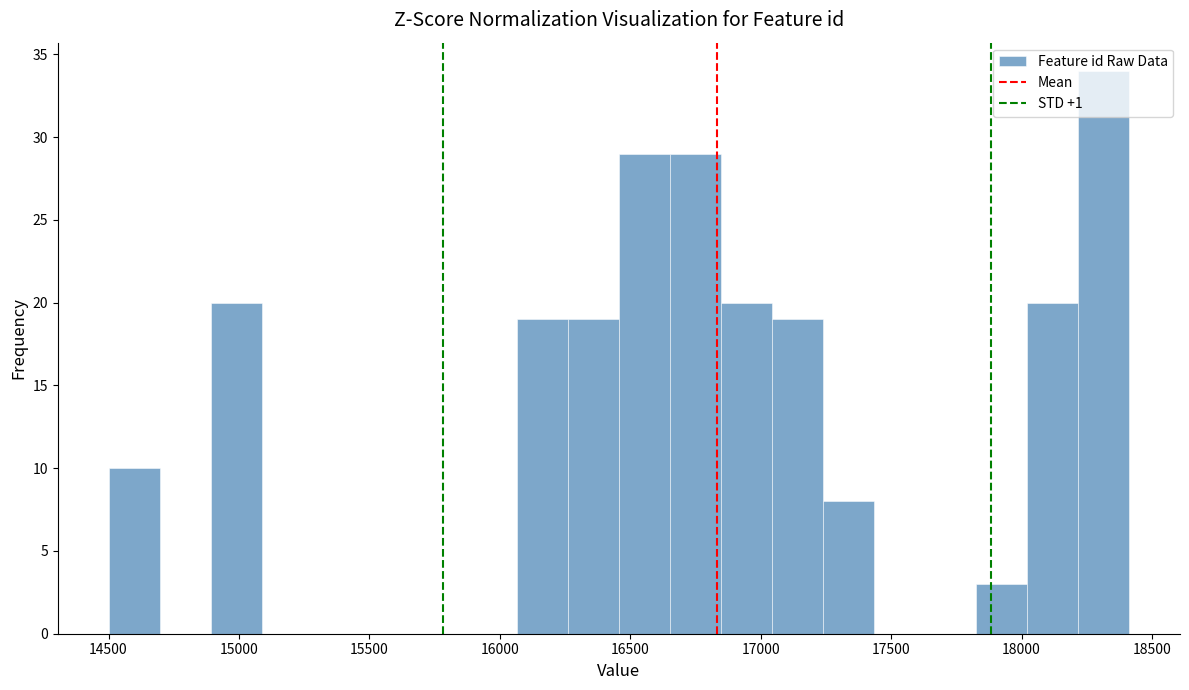

Around what value on the x-axis is the tallest bar? Give the approximate position of its centre, as read against the axis.

18300